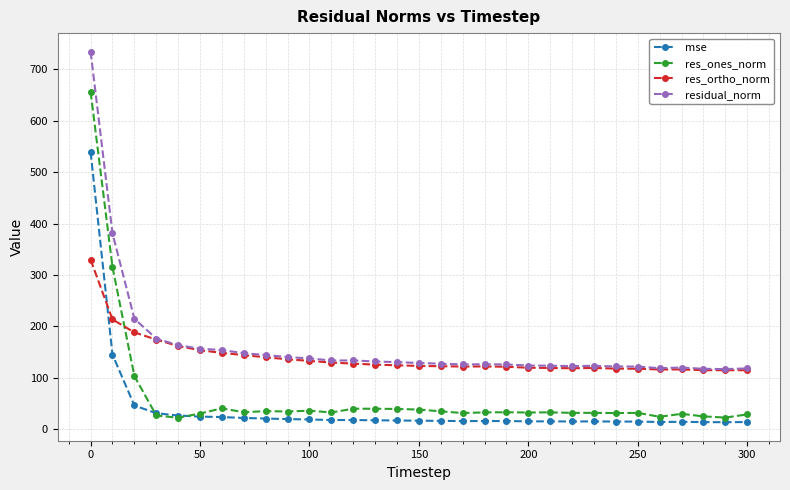

True or false: mse has more than 0 points higher than both neighbors.

True